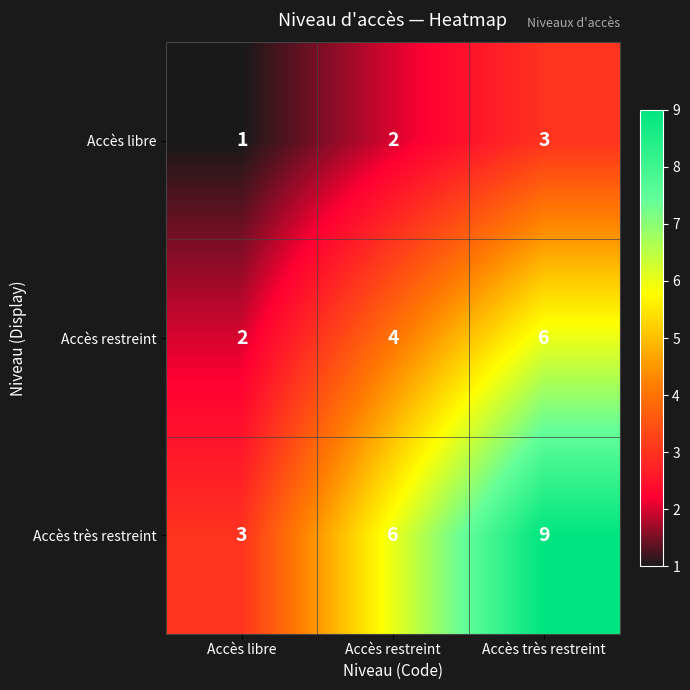

Rank the series by their average value, from lowest to highest.

Accès libre, Accès restreint, Accès très restreint